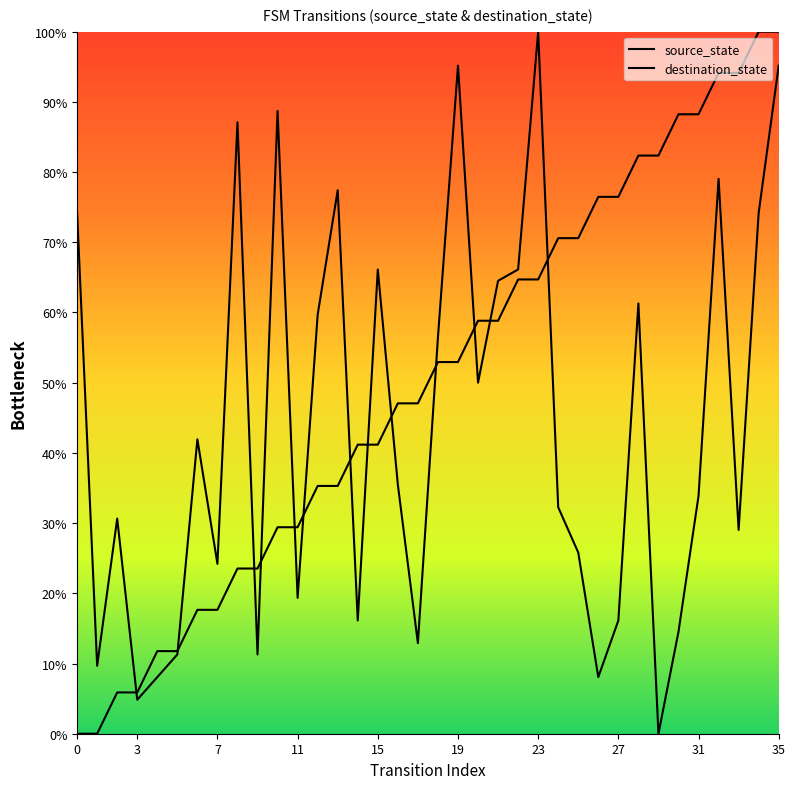

True or false: there are more than 0 points higher than both neighbors.

False